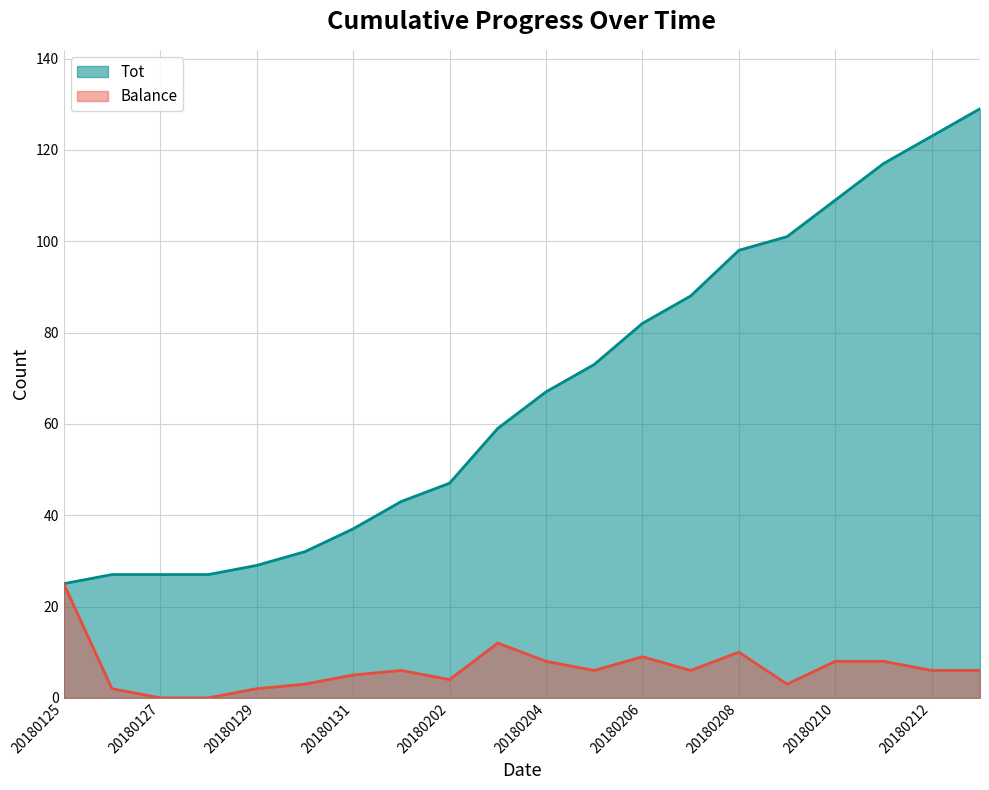

At which label does Tot first exceed 67?

20180205